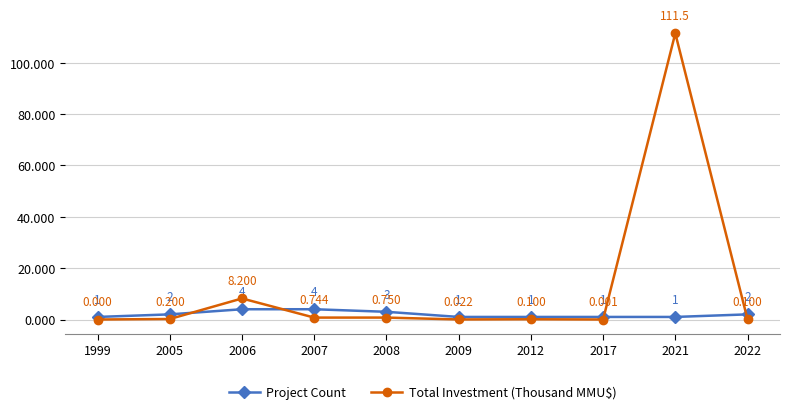

How many intersections are there between Project Count and Total Investment (Thousand MMU$)?

4